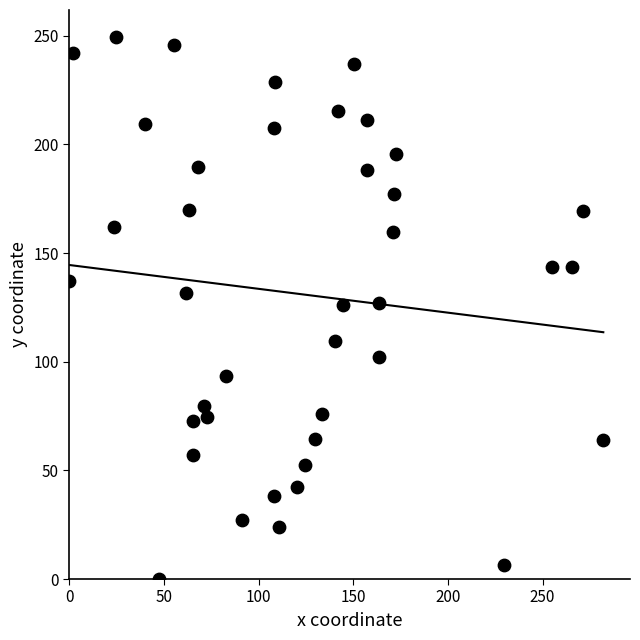

What is the range of X values (max minus min)?

282.1